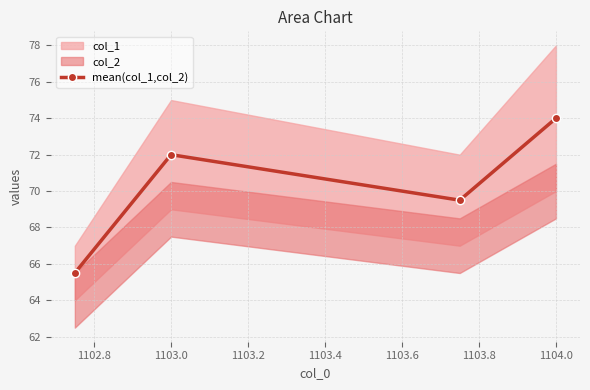

Where is the first local maximum for mean(col_1,col_2)?

1103.0